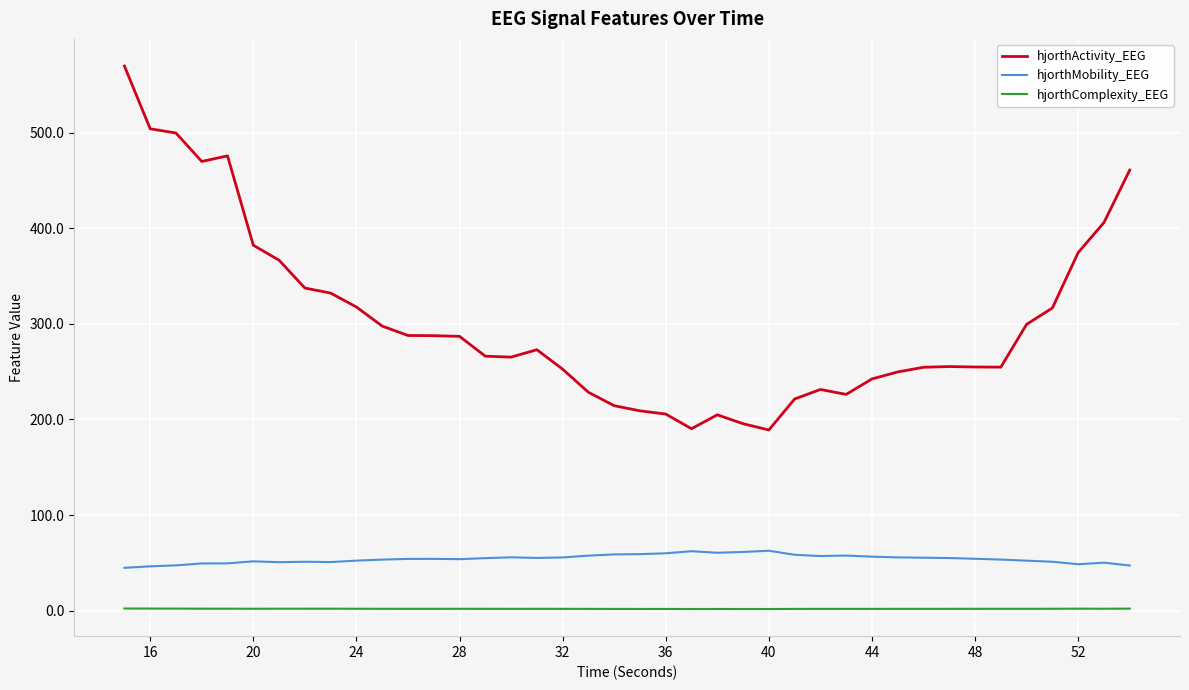

Which series has the widest spread of values?

hjorthActivity_EEG